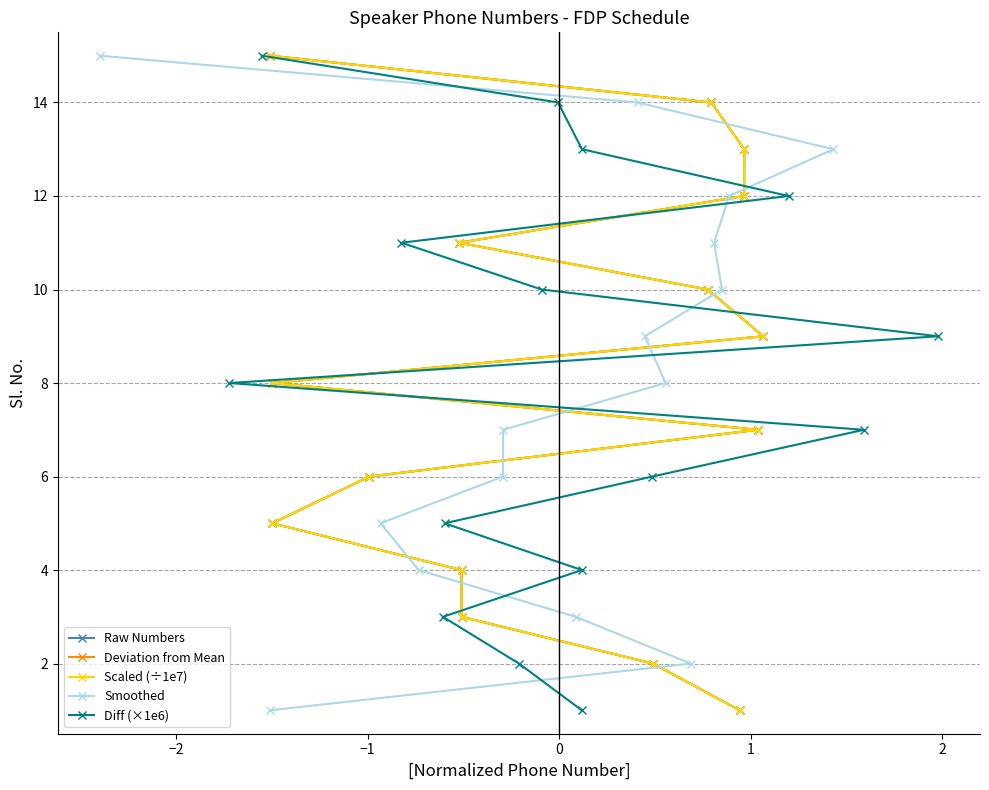

Does the chart have visible grid lines?

Yes